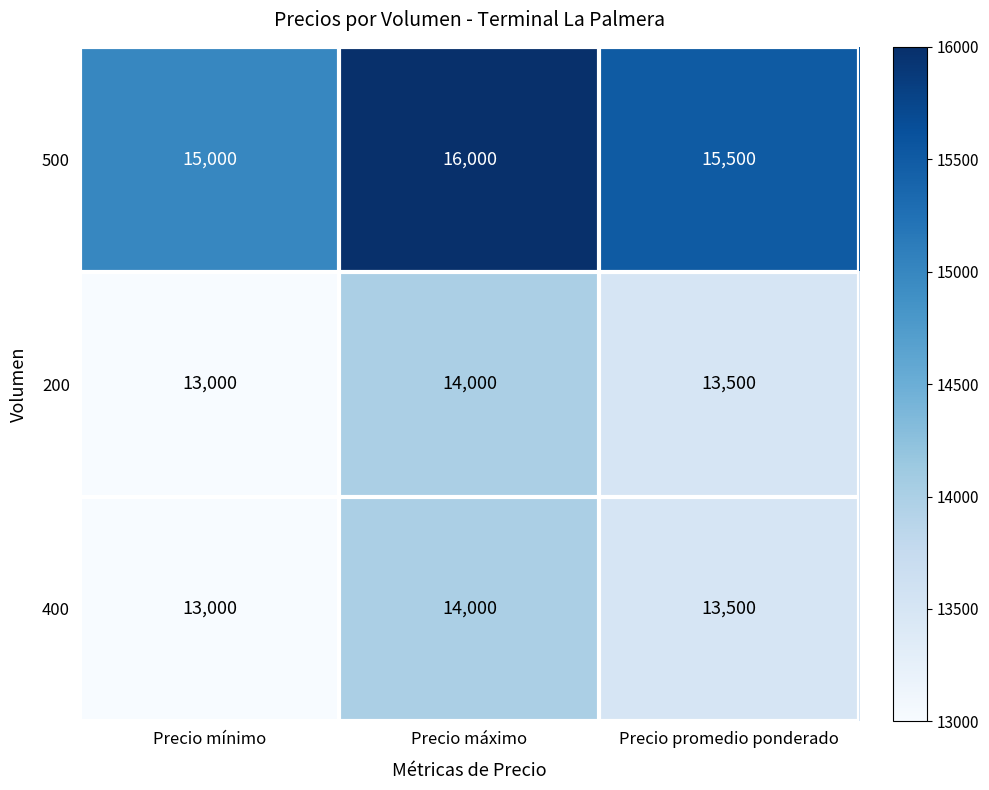

How many data points does each series have?

3